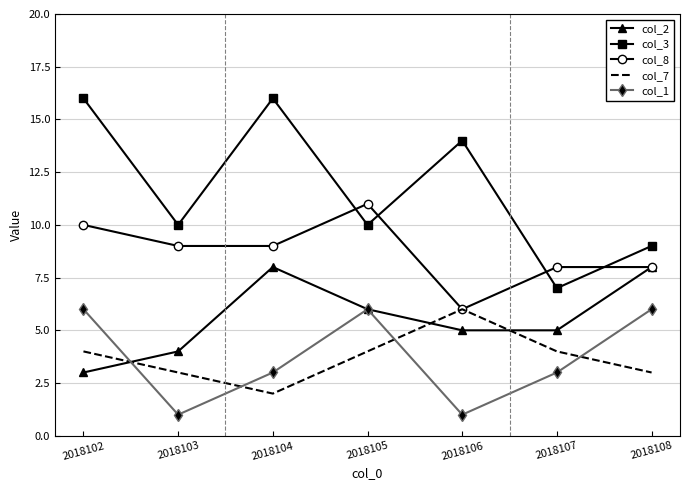

True or false: col_7 and col_3 cross at least once.

False